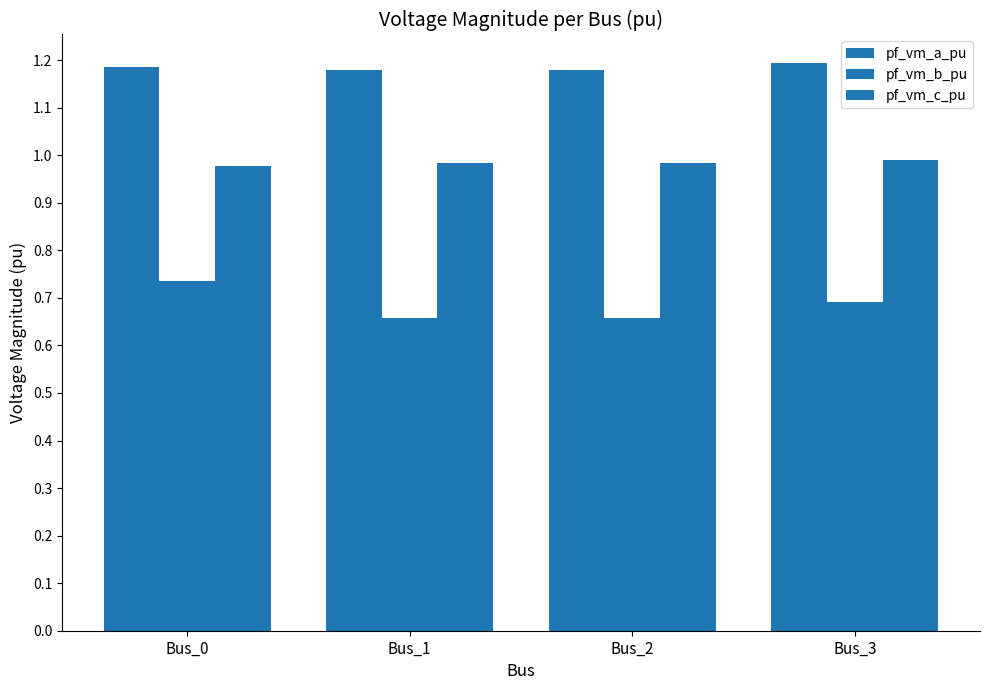

Does the chart contain any negative values?

No